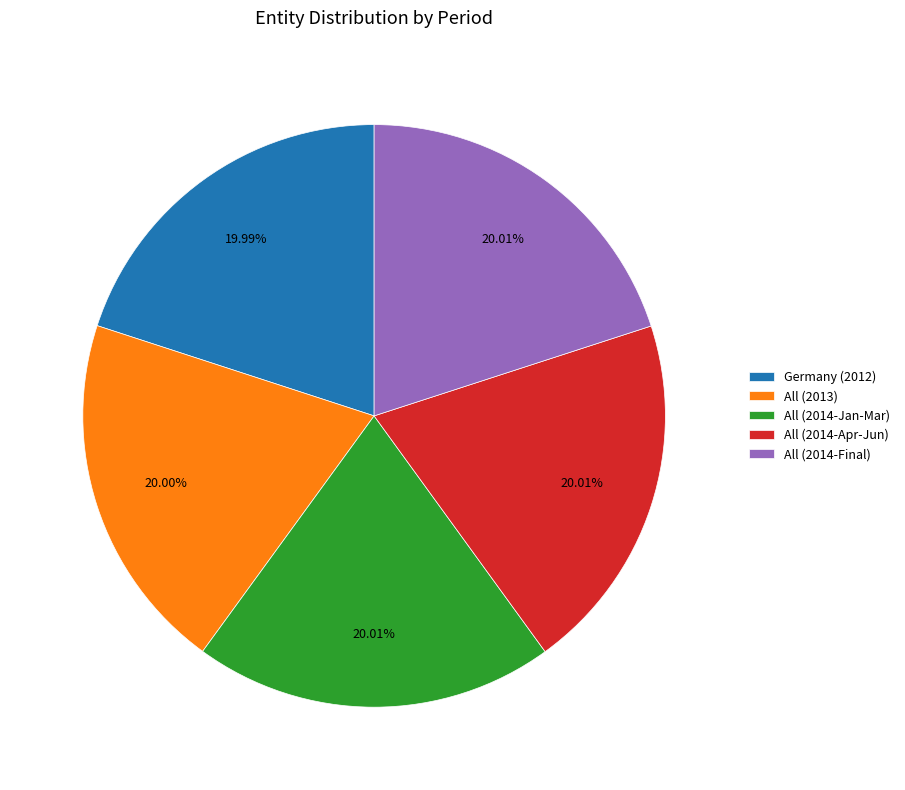

How many slices are in this pie chart?

5